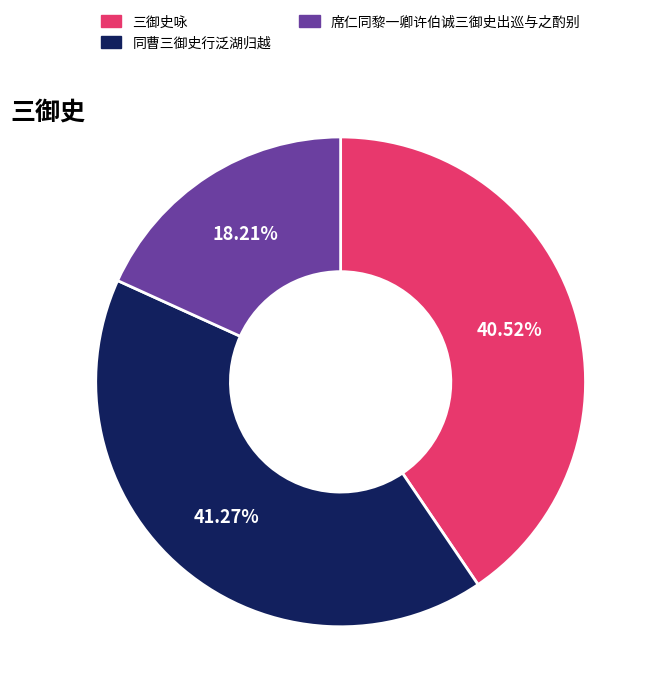

Which slice is the smallest?

席仁同黎一卿许伯诚三御史出巡与之酌别